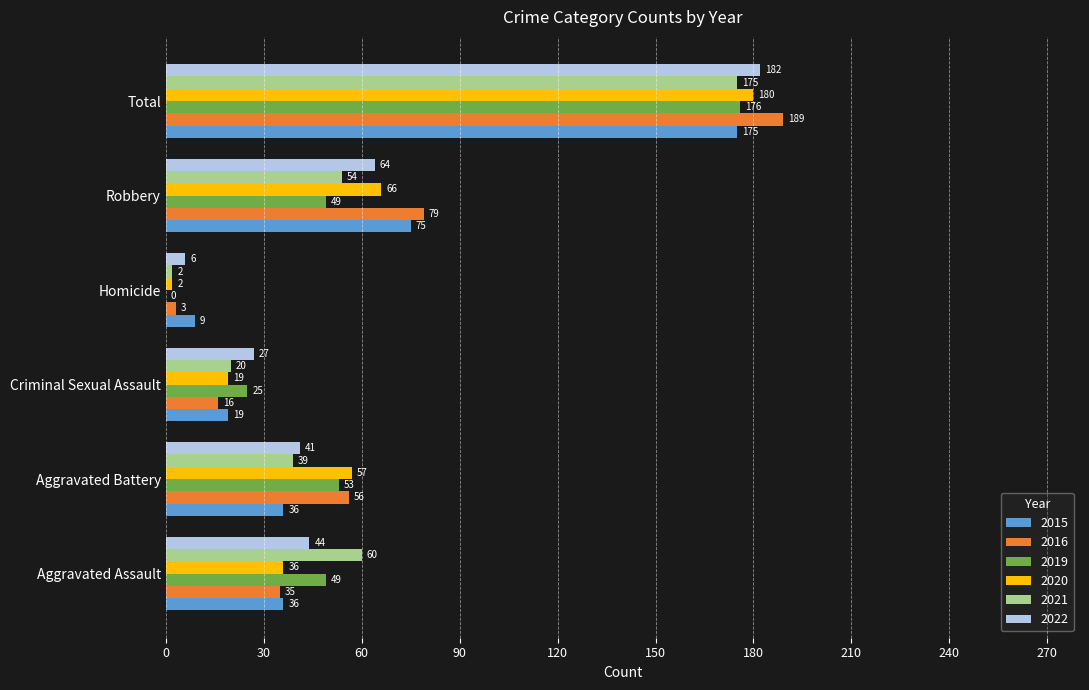

Between Aggravated Battery and Total, which series saw the biggest shift?

2022